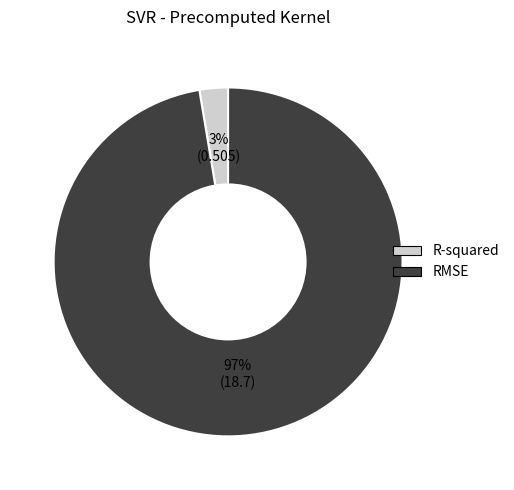

Is there any slice that represents more than half of the pie?

Yes